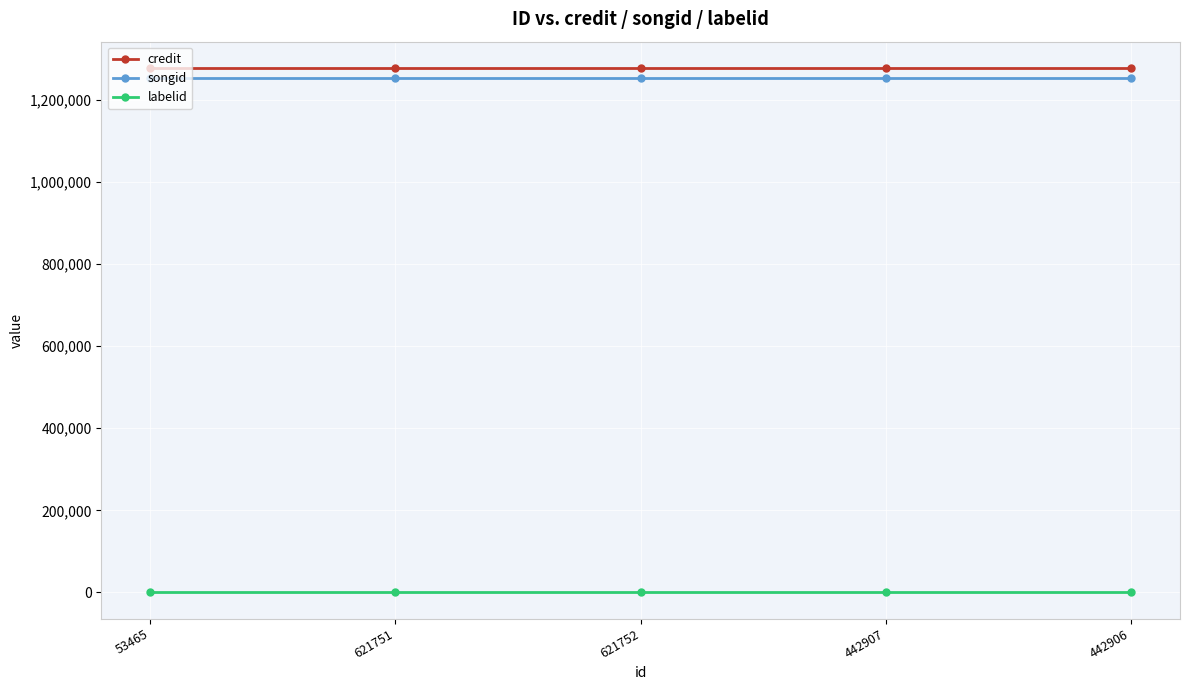

True or false: songid and labelid intersect in this chart.

False